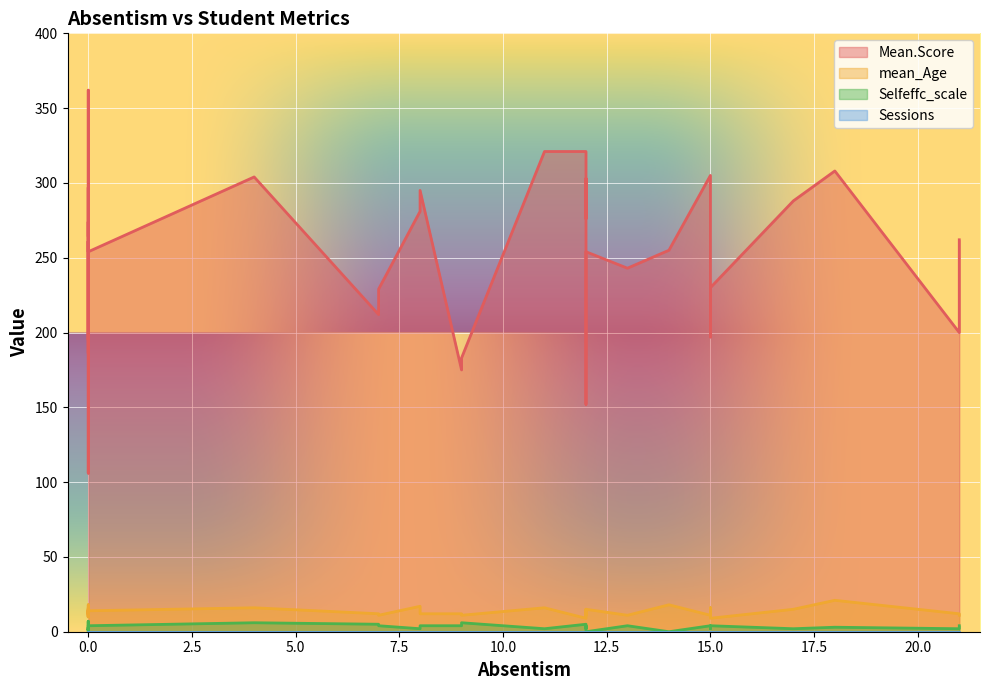

Which series has the largest range (max minus min)?

Mean.Score